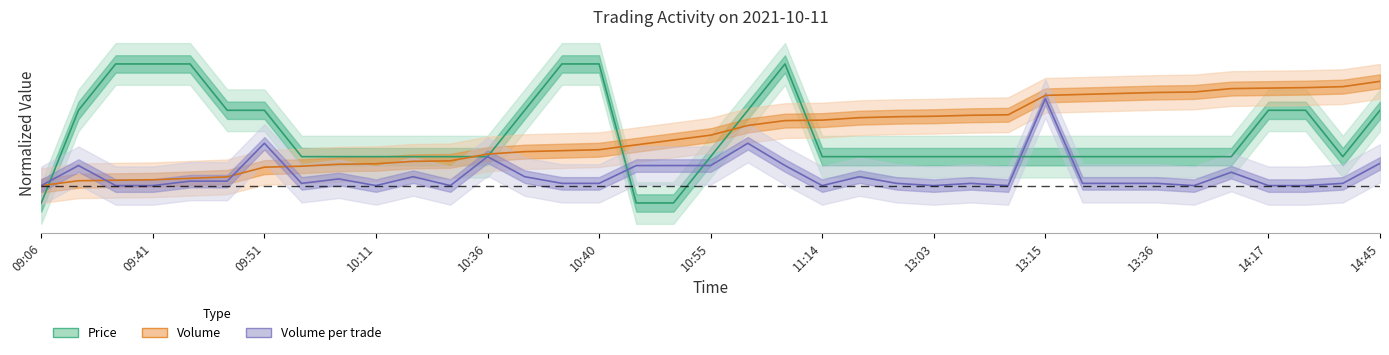

Where does the Price series first go above 0?

09:19